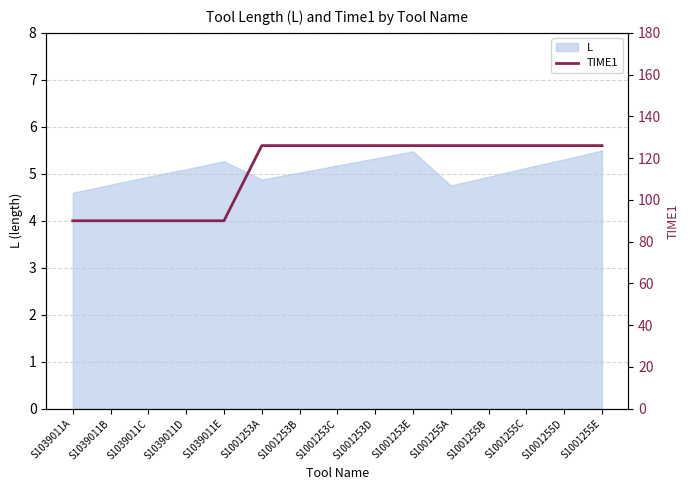

Approximately how many times larger is the value at S1001255B compared to S1001253E?

1.0